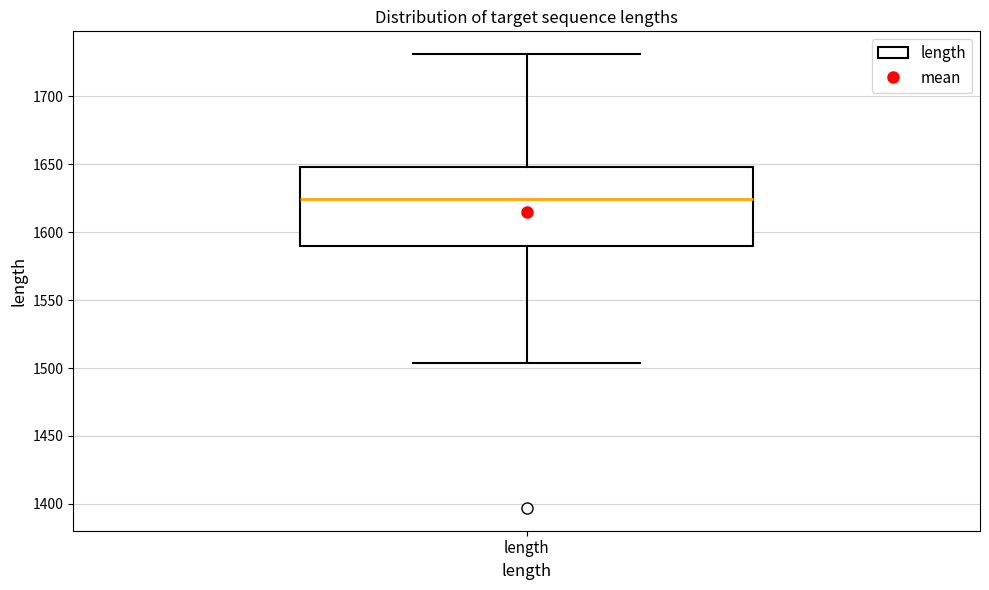

Transcribe this box plot: give where the median line is, the range the box spans, and where the two whiskers end, as read against the y-axis. The values are not printed on the chart, so give them approximately, as read against the axis.

median 1625, box 1590 to 1650, whiskers 1505 to 1730